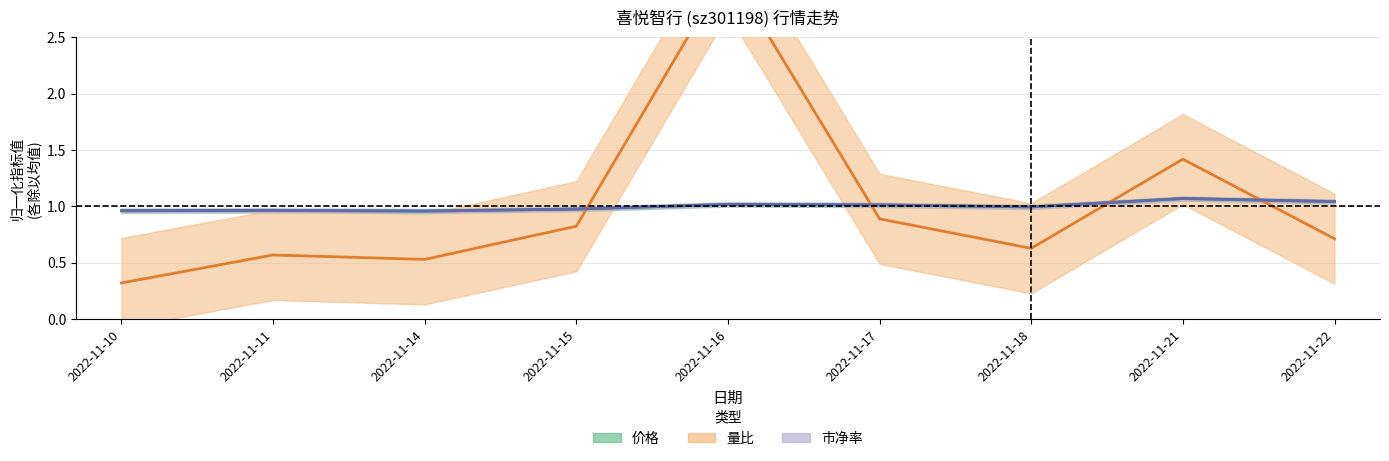

Is it true that 价格 equals 1.5 at 2022-11-17?

False